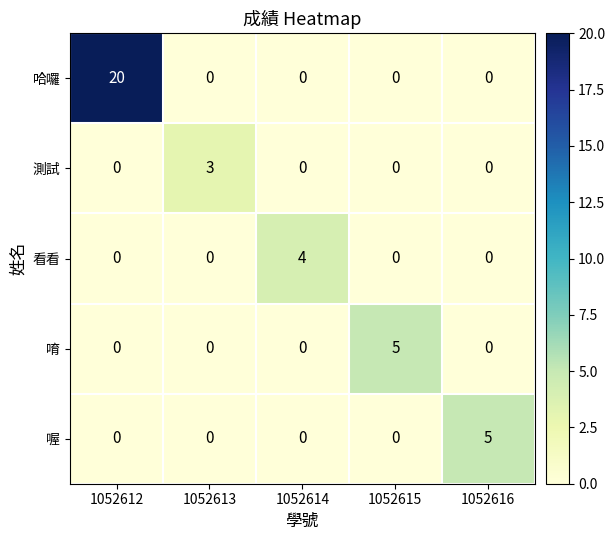

What is the sum of the 哈囉 values at 1052613 and 1052612?

20